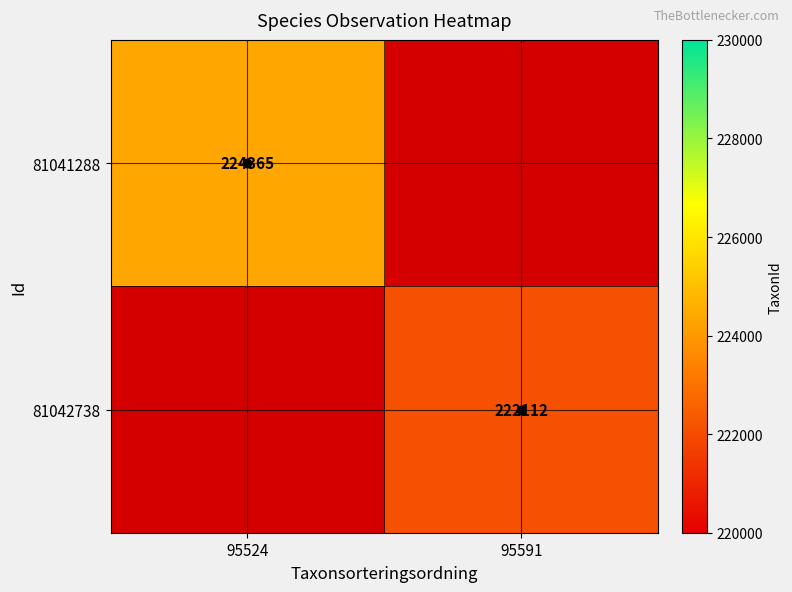

The 81042738 series shows 222112 at 95591. True or false?

True